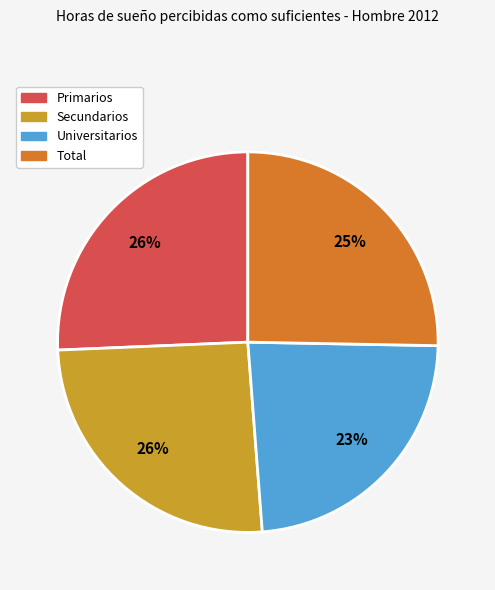

To the nearest percent, what portion does Primarios represent?

26%